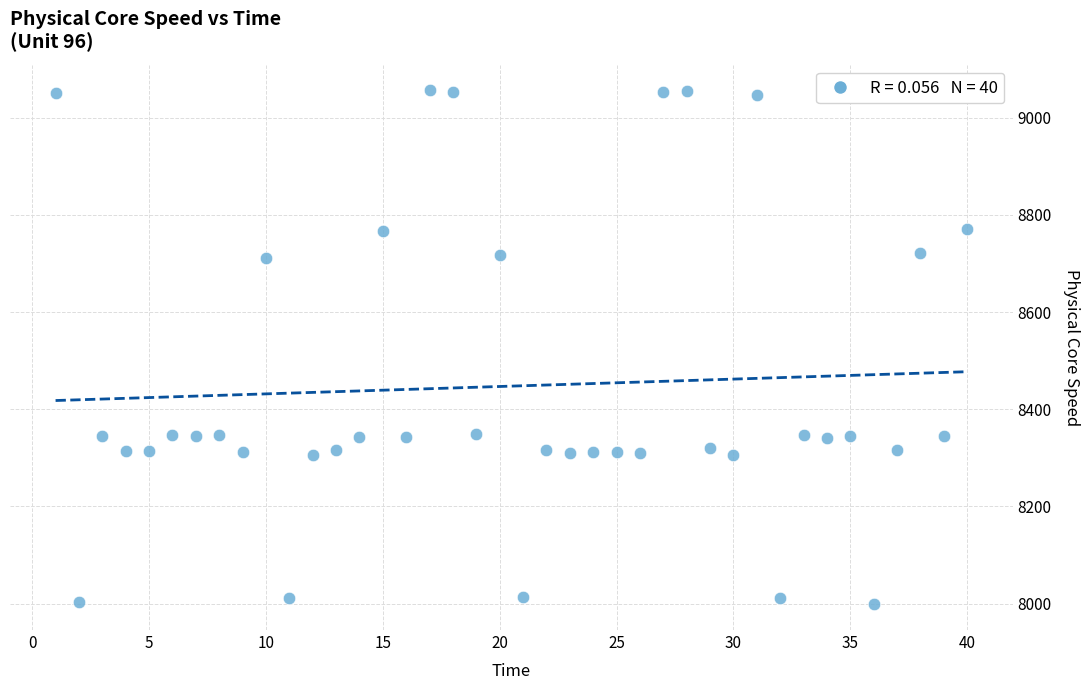

What is the range of Y values (max minus min)?

1057.7